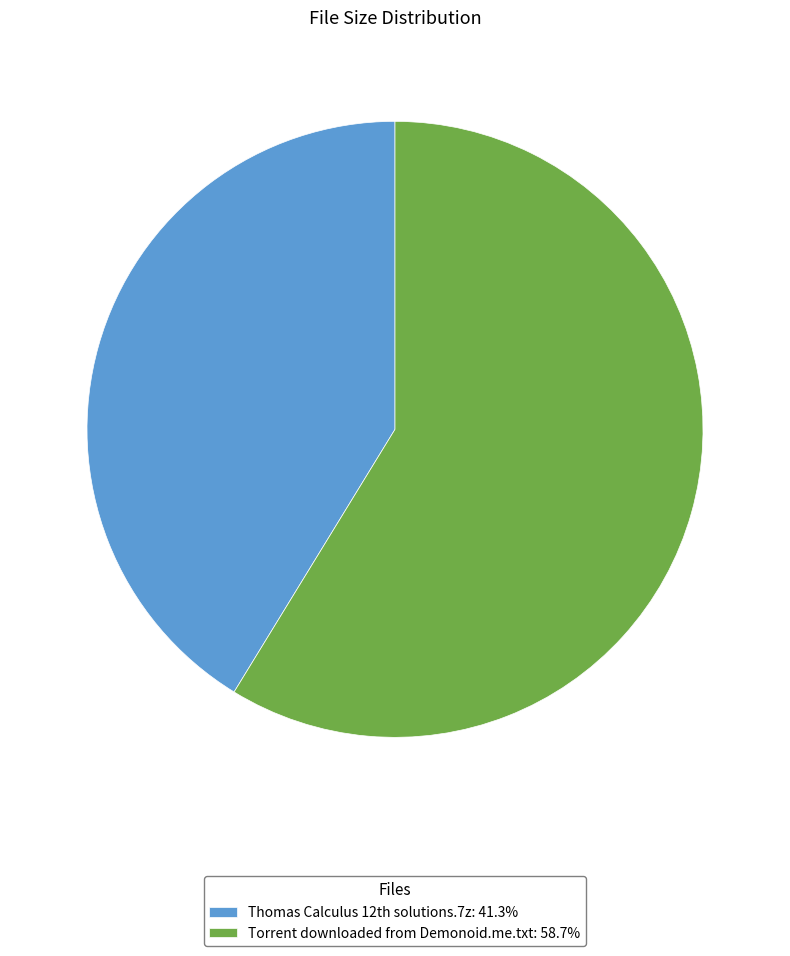

Is there any slice that represents more than half of the pie?

Yes